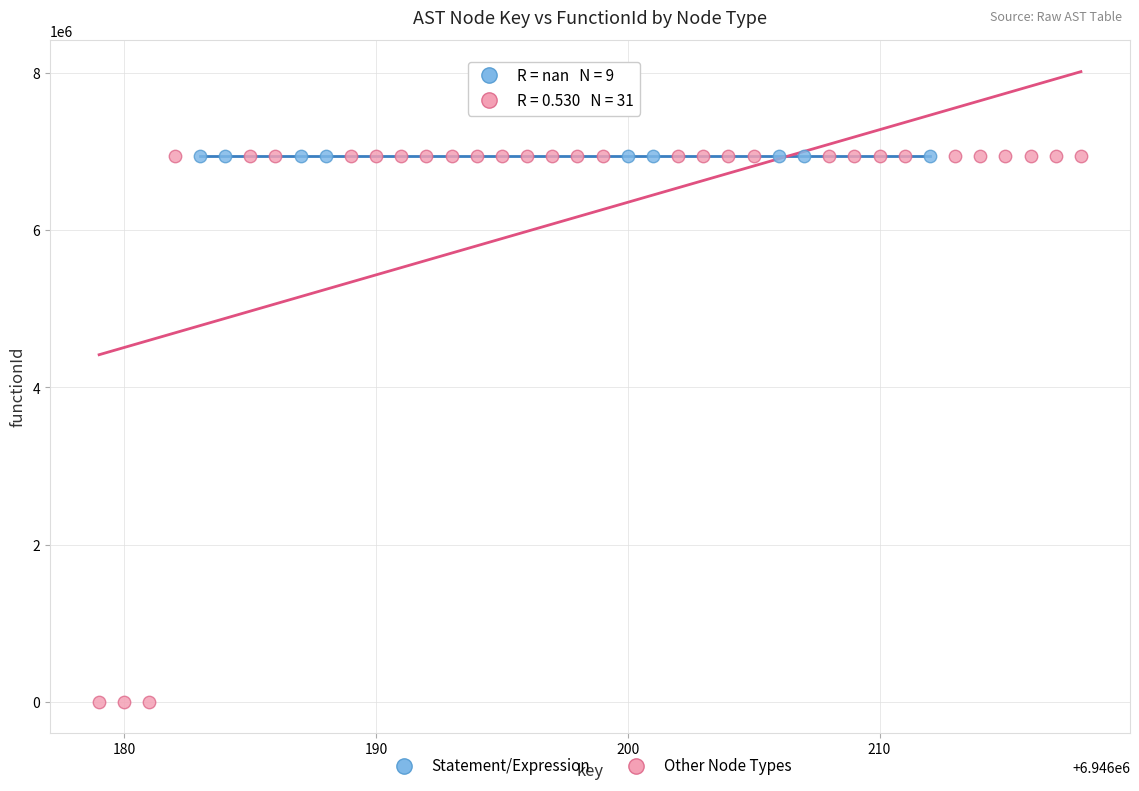

Which series contains the lowest Y value?

Other Node Types